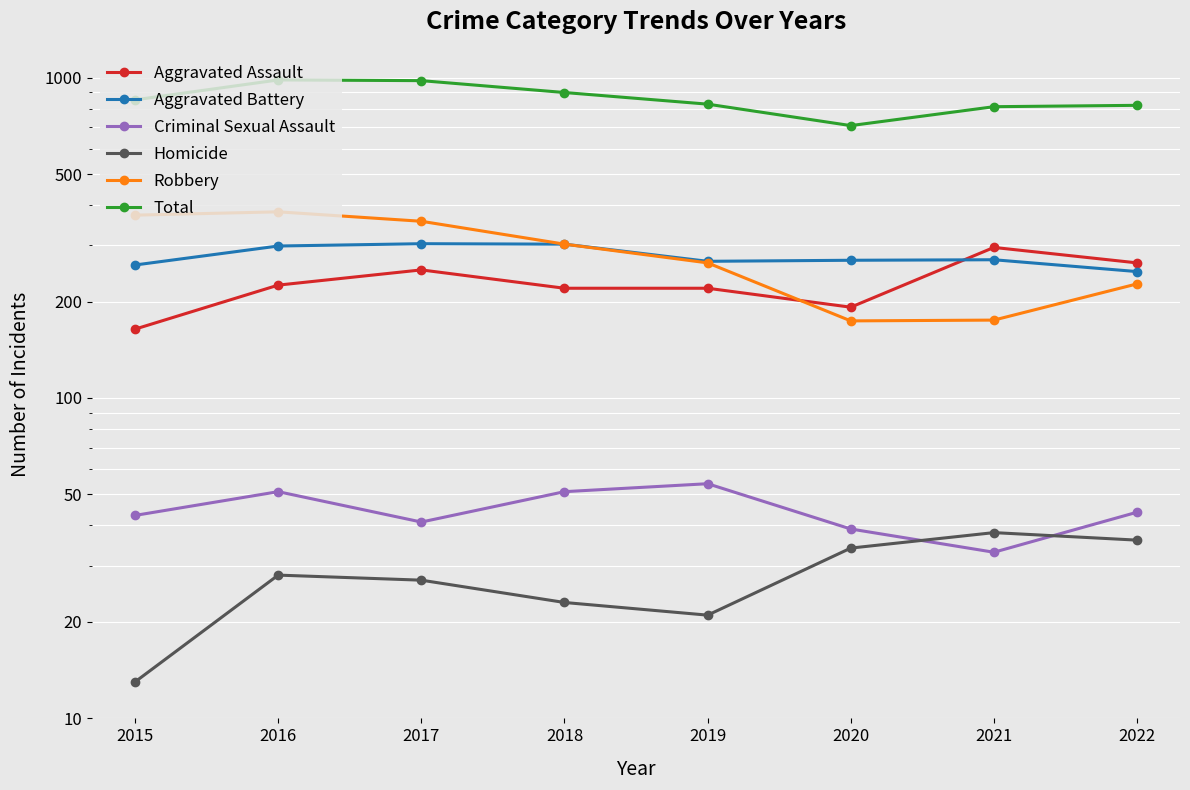

What is the value of the Criminal Sexual Assault point at the 8th from the left?

44